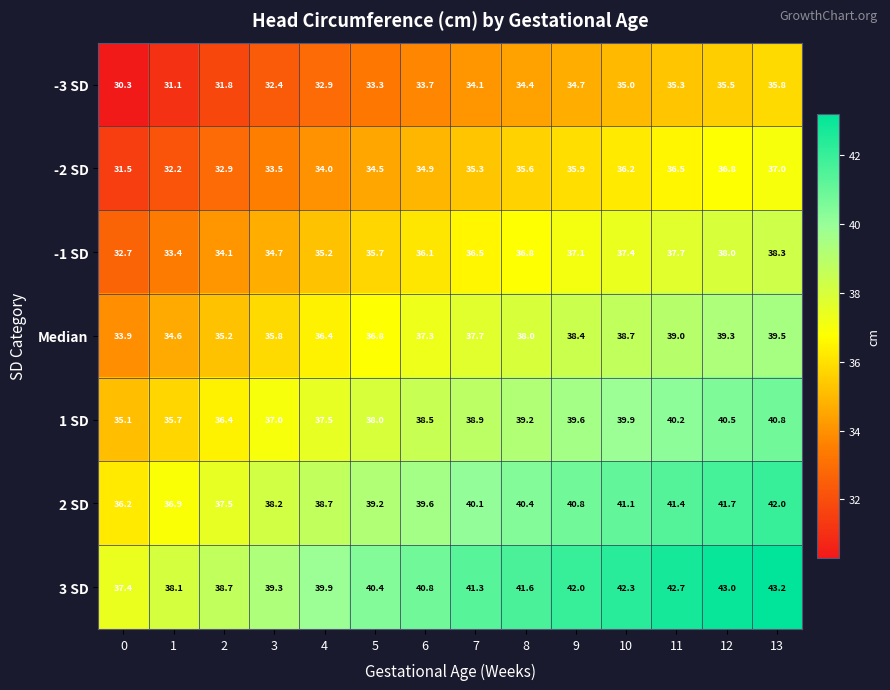

Is it true that -1 SD equals 65.5 at 8?

False